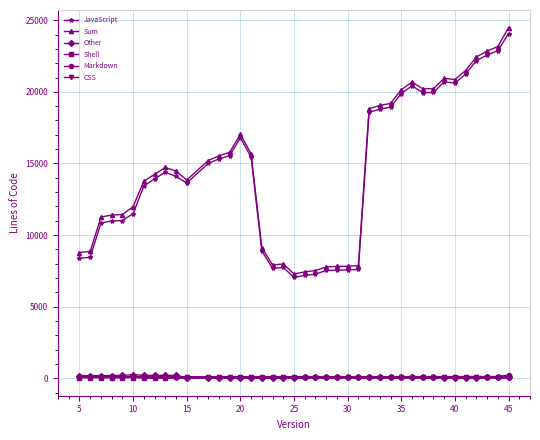

What is the highest value of the Sum series?

24492